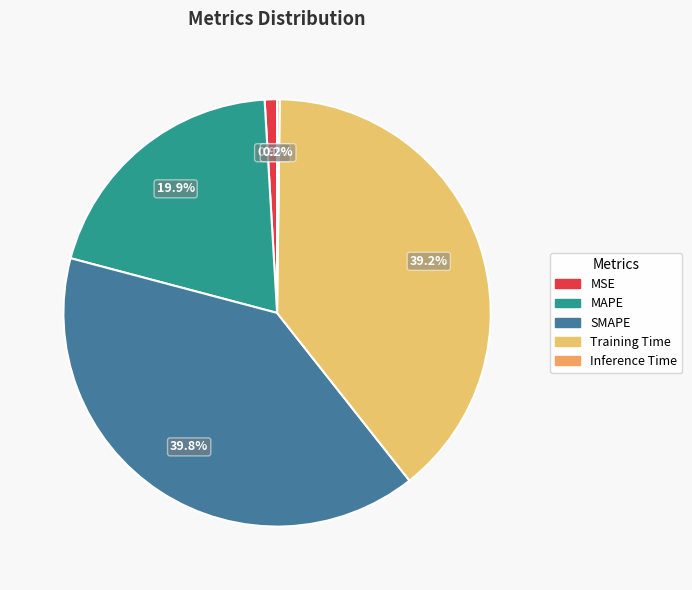

Is it true that MAPE is 7% of the pie?

False